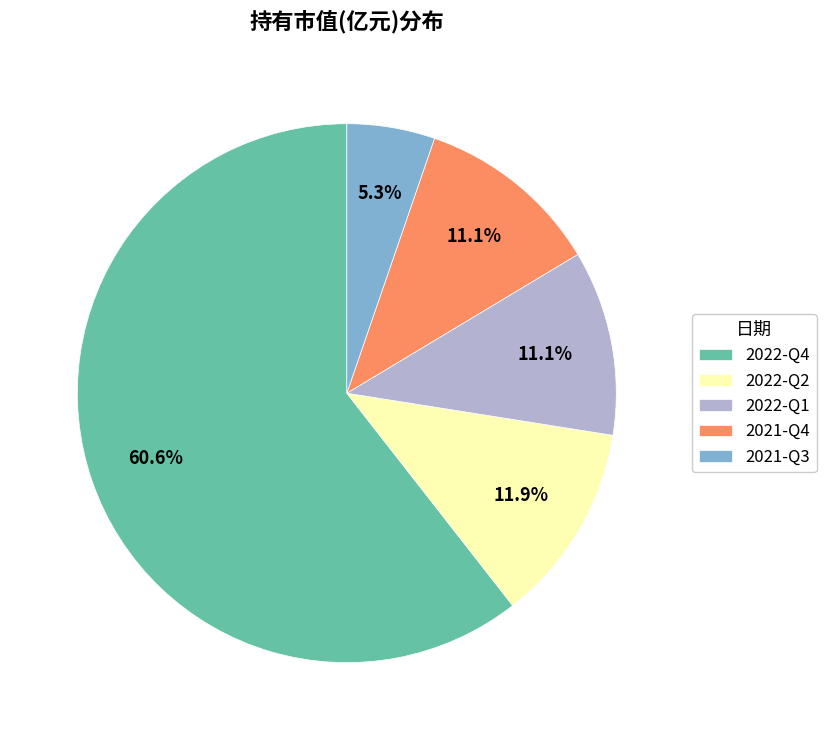

To the nearest percent, what percentage of the pie is 2021-Q4?

11%